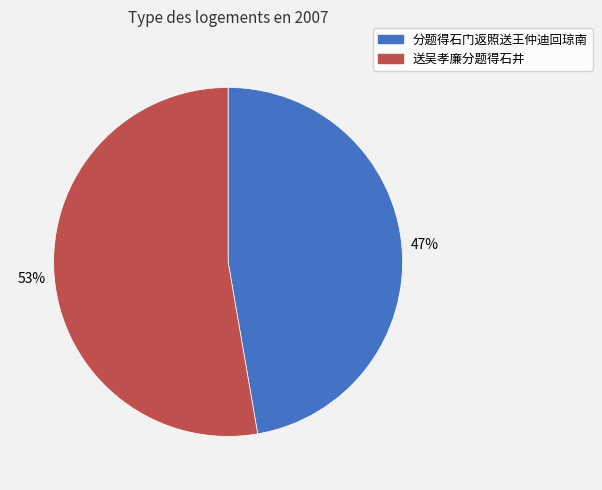

To the nearest percent, what portion does 分题得石门返照送王仲迪回琼南 represent?

47%